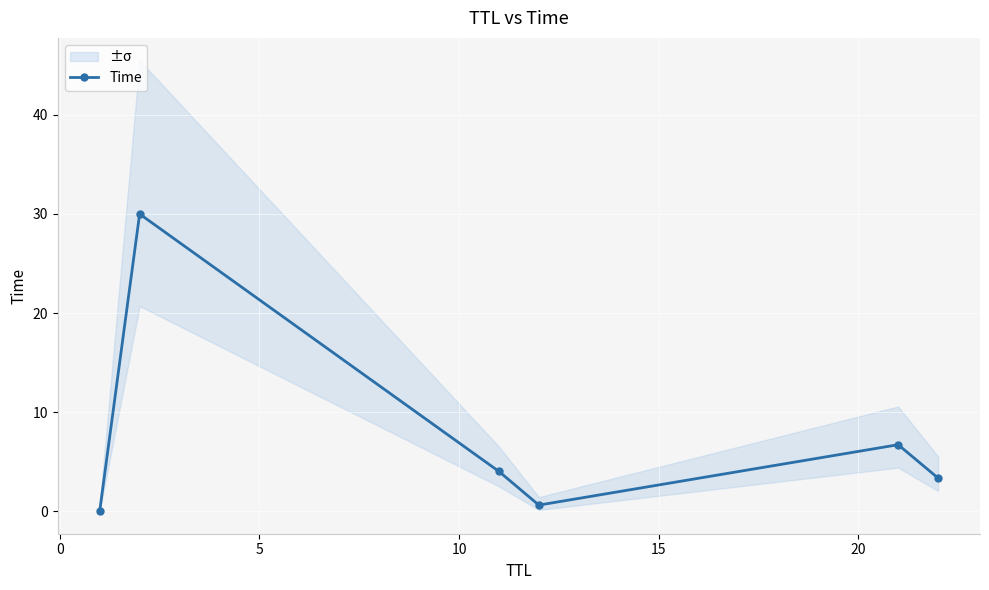

What is the value of the 5th point from the left?

6.7